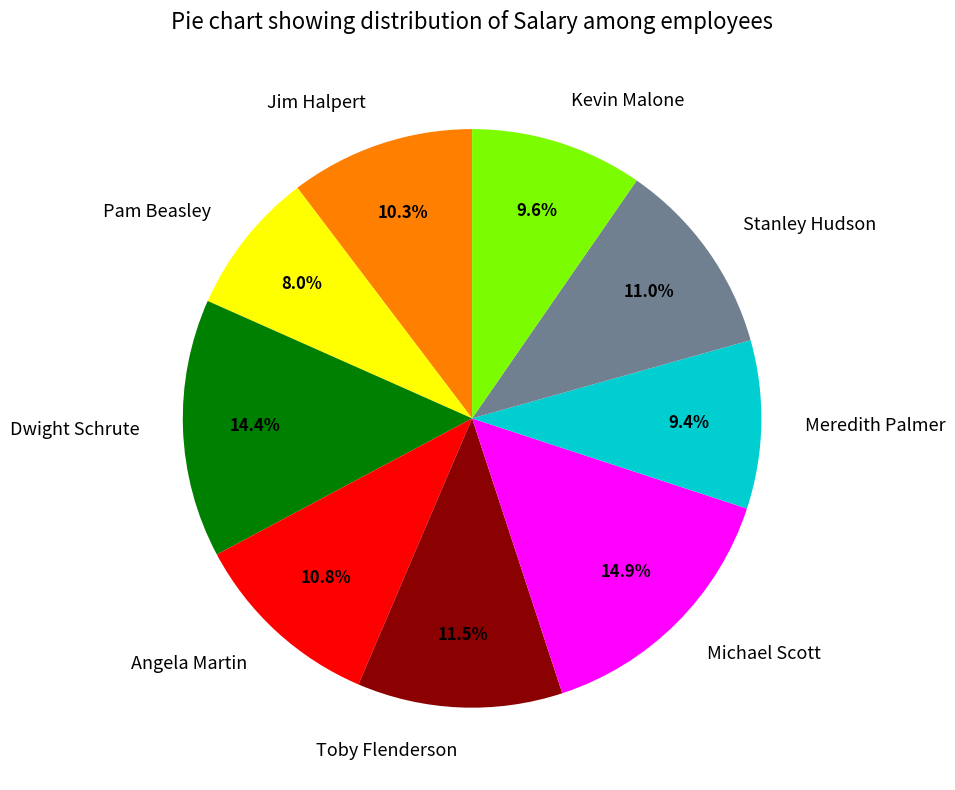

To the nearest percent, what portion does Michael Scott represent?

15%